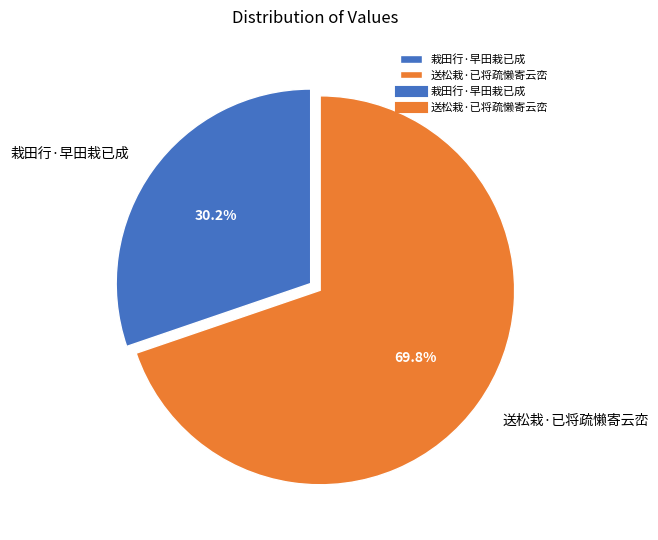

What is the majority slice?

送松栽·已将疏懒寄云峦